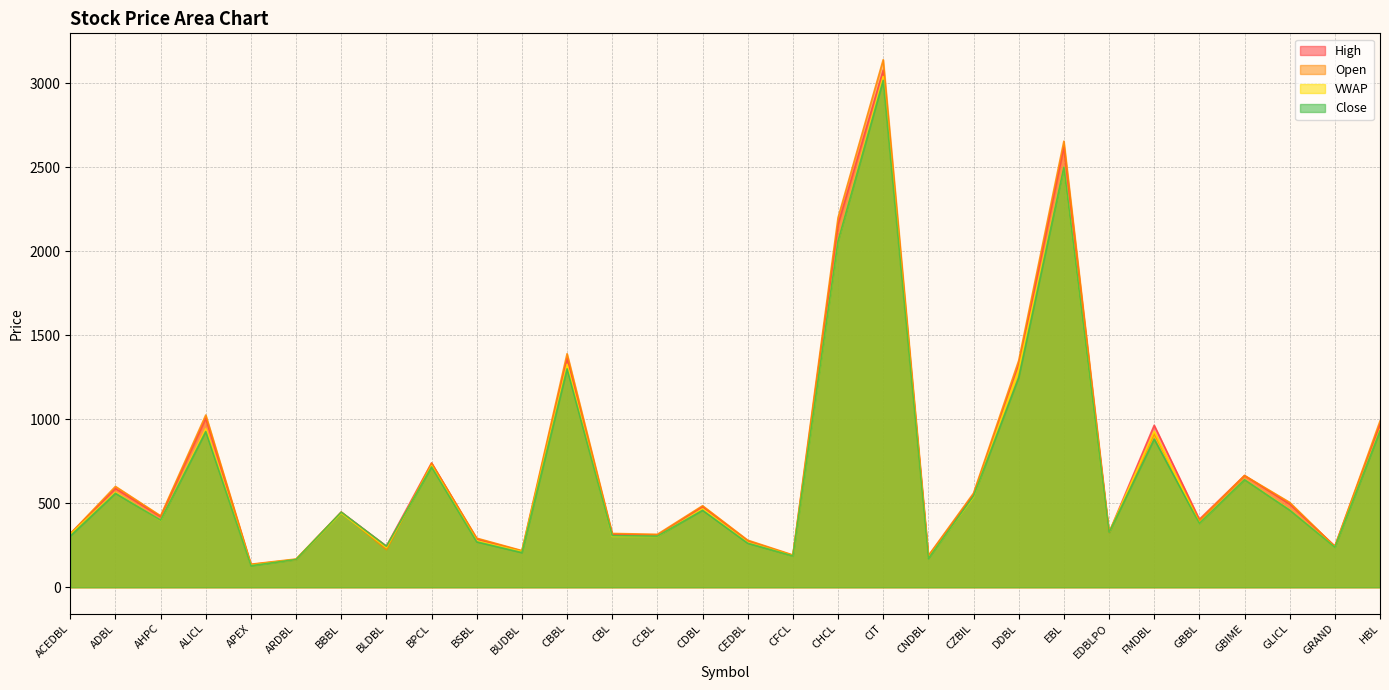

What is the difference between the maximum and minimum values in the Open series?

3003.0